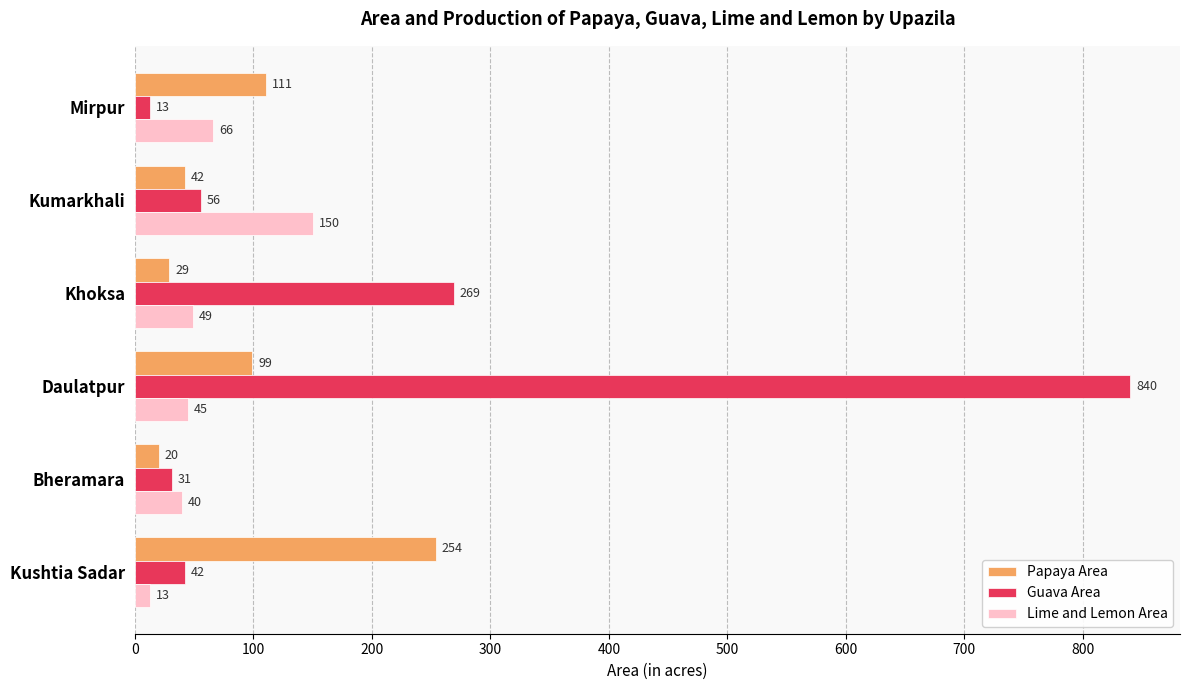

At how many categories does at least one series exceed 83?

5